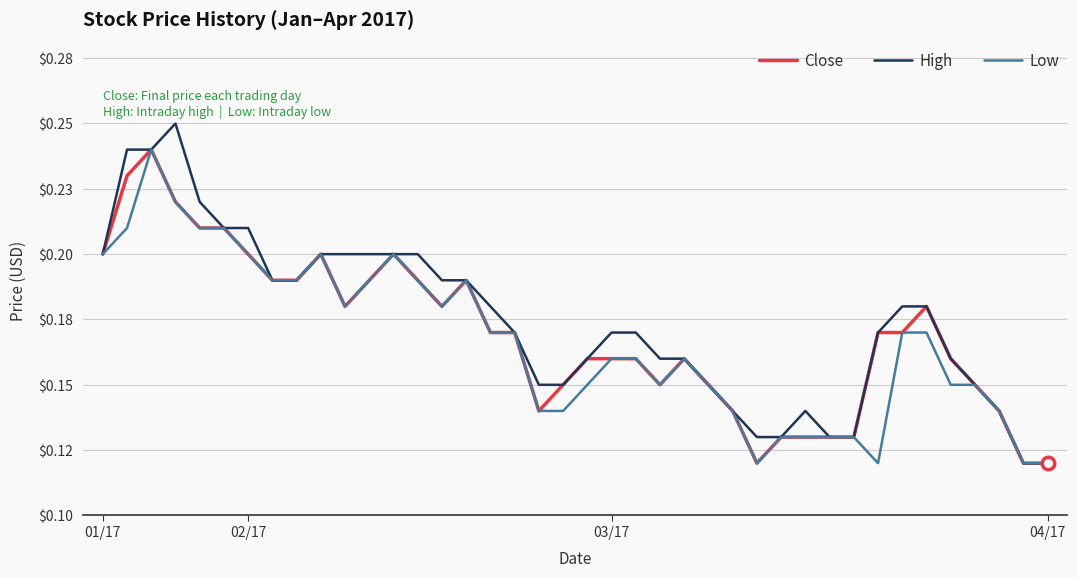

List the series in order of their overall mean, highest first.

High, Close, Low